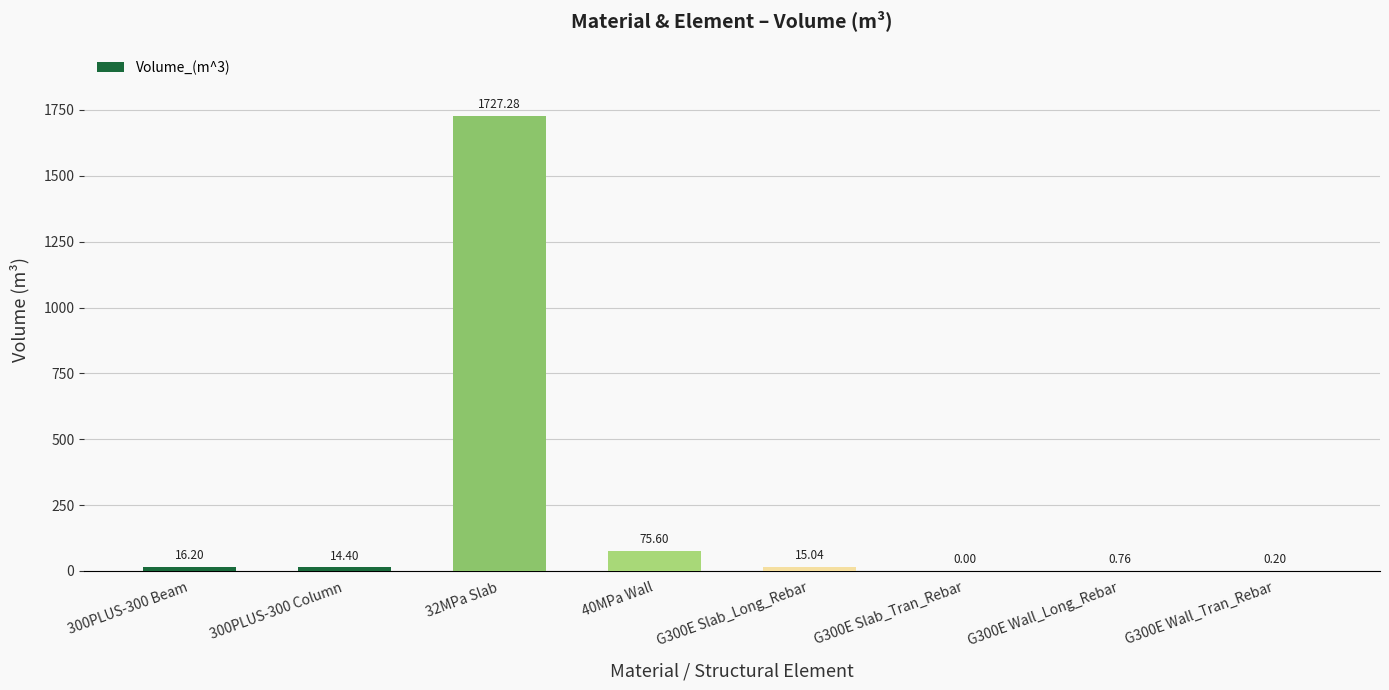

What is the sum of the values at G300E Wall_Tran_Rebar and 40MPa Wall?

75.8